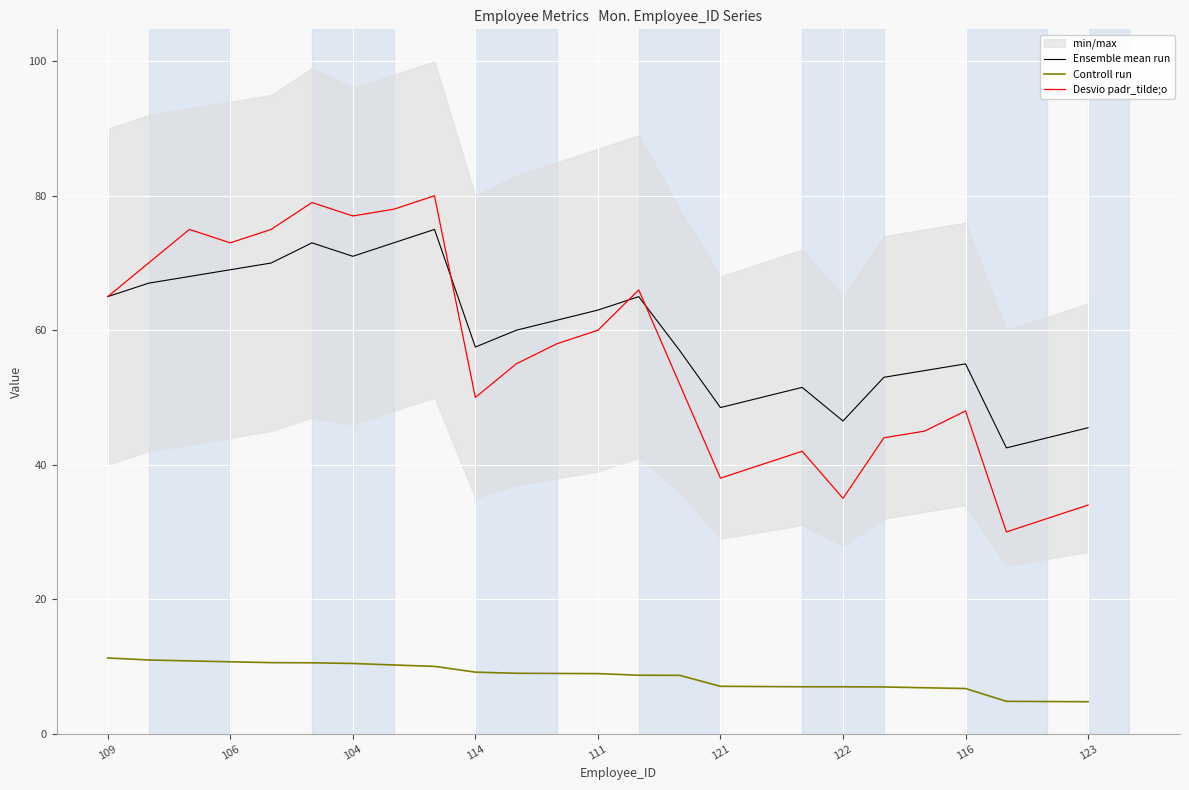

The Controll run series shows 2.9 at 121. True or false?

False